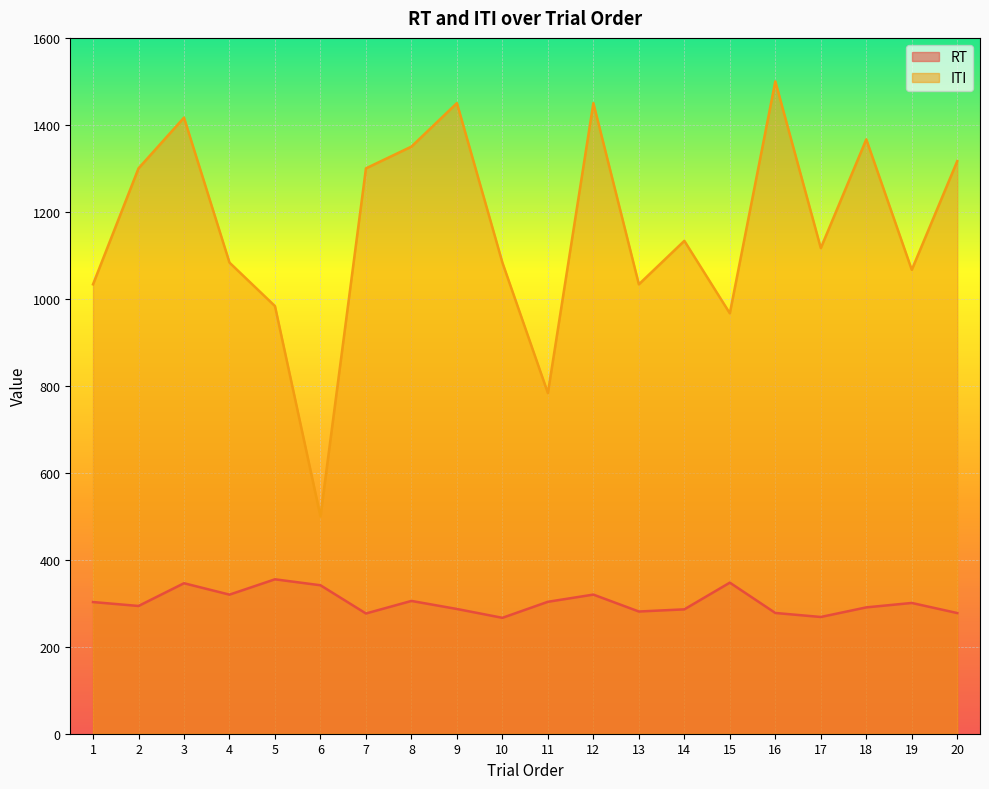

Rank the series at 20 from lowest to highest value.

RT, ITI